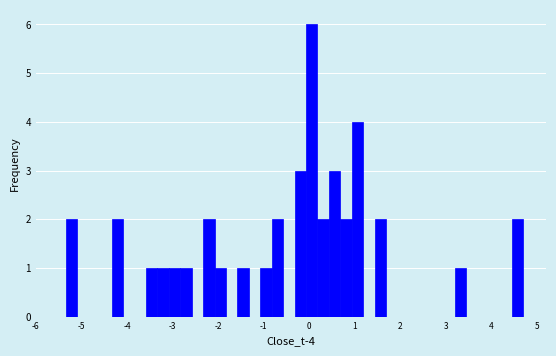

Around what value on the x-axis is the tallest bar? Give the approximate position of its centre, as read against the axis.

0.1